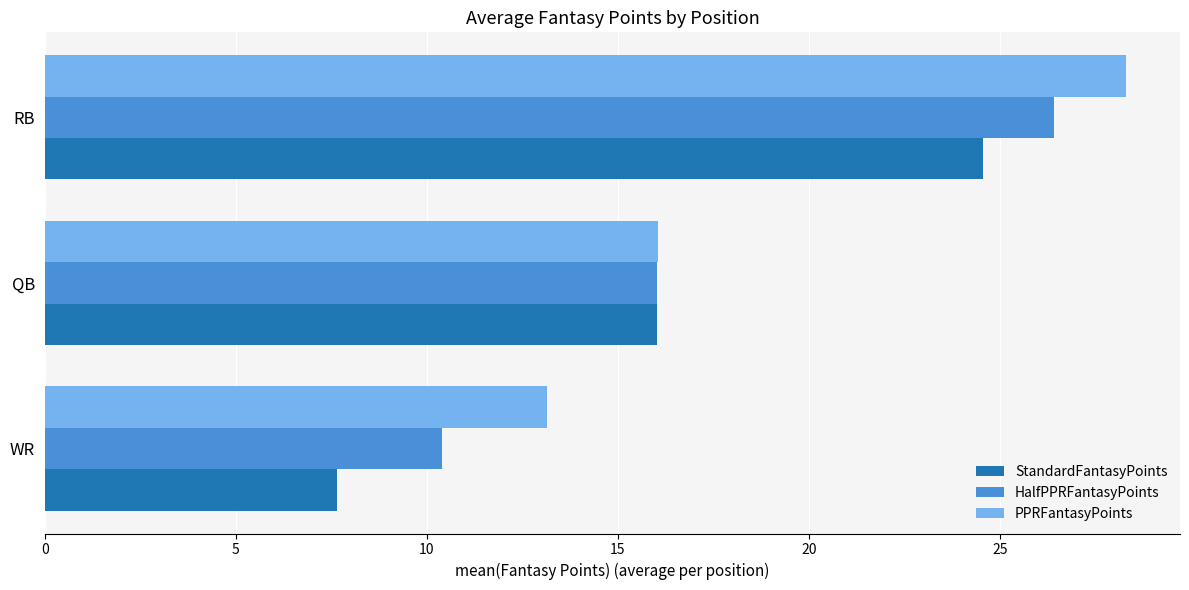

Is it true that StandardFantasyPoints equals 11.8 at RB?

False